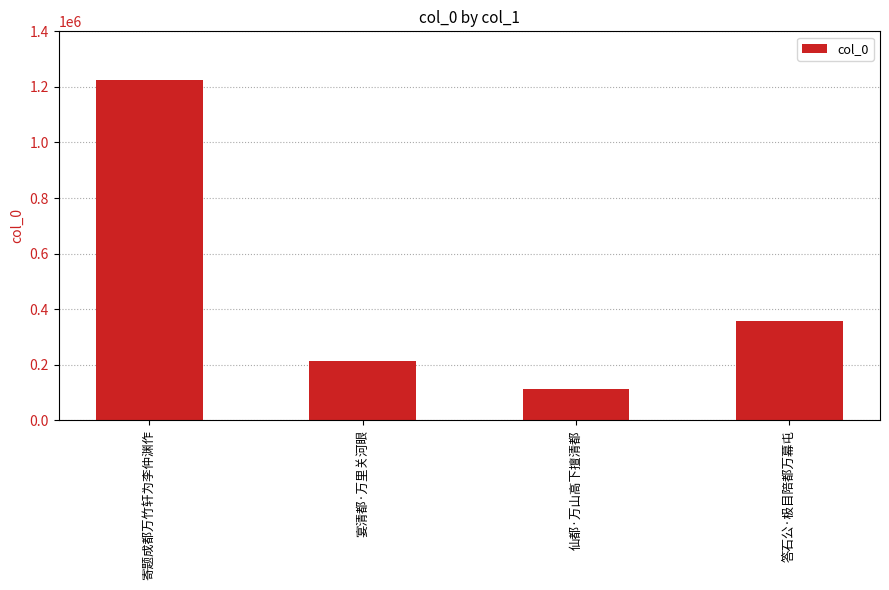

What is the value of the 4th bar from the left?

356802